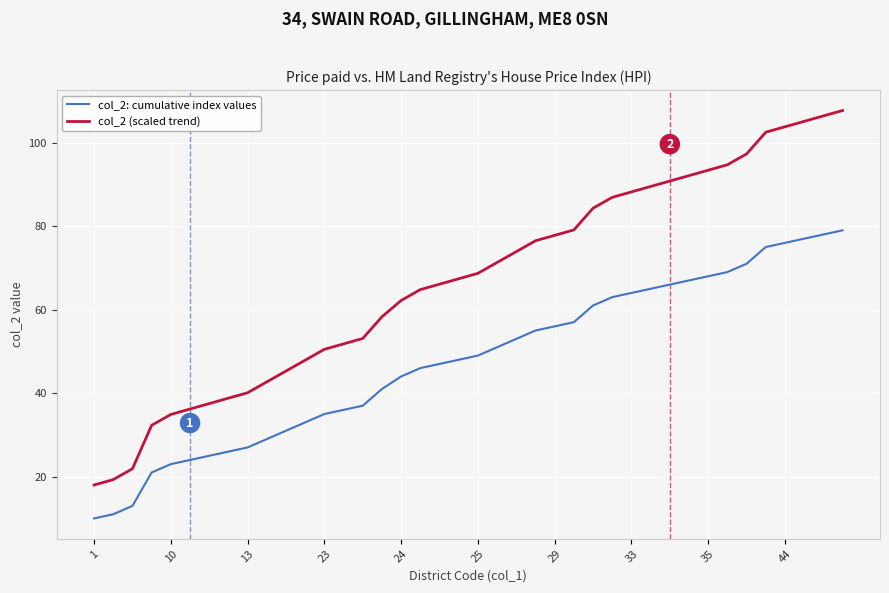

Reading left to right, extract all data points from this chart.

col_2: cumulative index values: 10.0	11.0	13.0	21.0	23.0	24.0	25.0	26.0	27.0	29.0	31.0	33.0	35.0	36.0	37.0	41.0	44.0	46.0	47.0	48.0	49.0	51.0	53.0	55.0	56.0	57.0	61.0	63.0	64.0	65.0	66.0	67.0	68.0	69.0	71.0	75.0	76.0	77.0	78.0	79.0
col_2 (scaled trend): 18.0	19.3	21.9	32.3	34.9	36.2	37.5	38.8	40.1	42.7	45.3	47.9	50.5	51.8	53.1	58.3	62.2	64.8	66.1	67.4	68.7	71.3	73.9	76.5	77.8	79.1	84.3	86.9	88.2	89.5	90.8	92.1	93.4	94.7	97.3	102.5	103.8	105.1	106.4	107.7